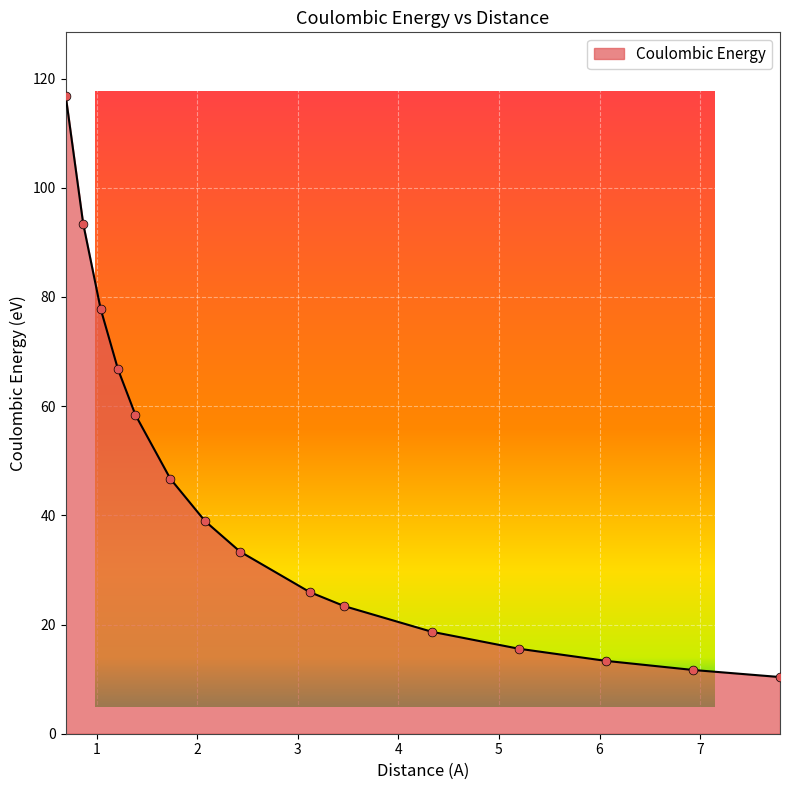

What is the maximum value shown in the chart?

116.8